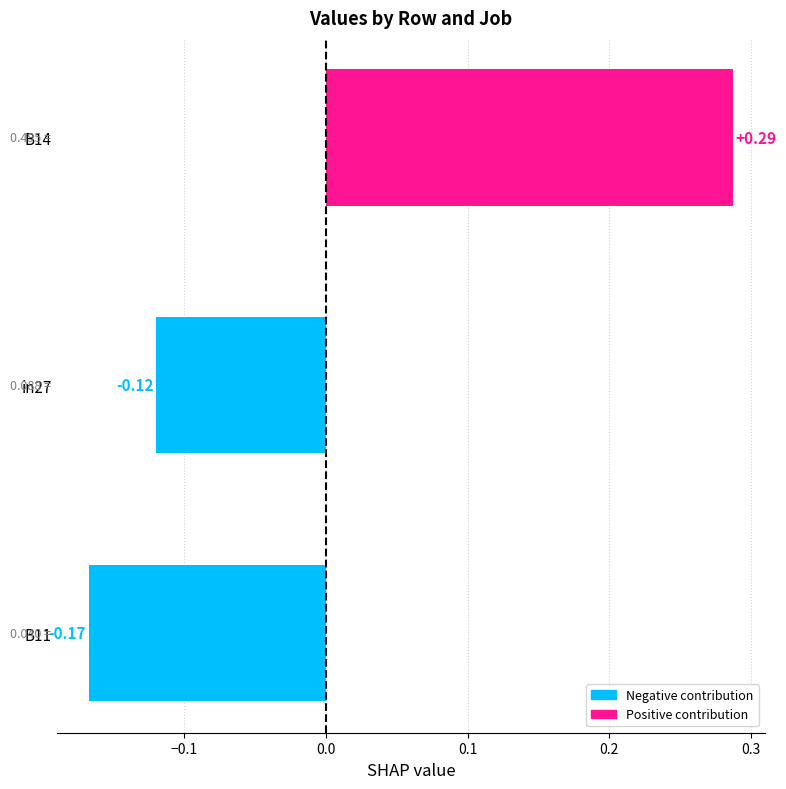

What is the sum of the values at in27 and B11?

-0.3